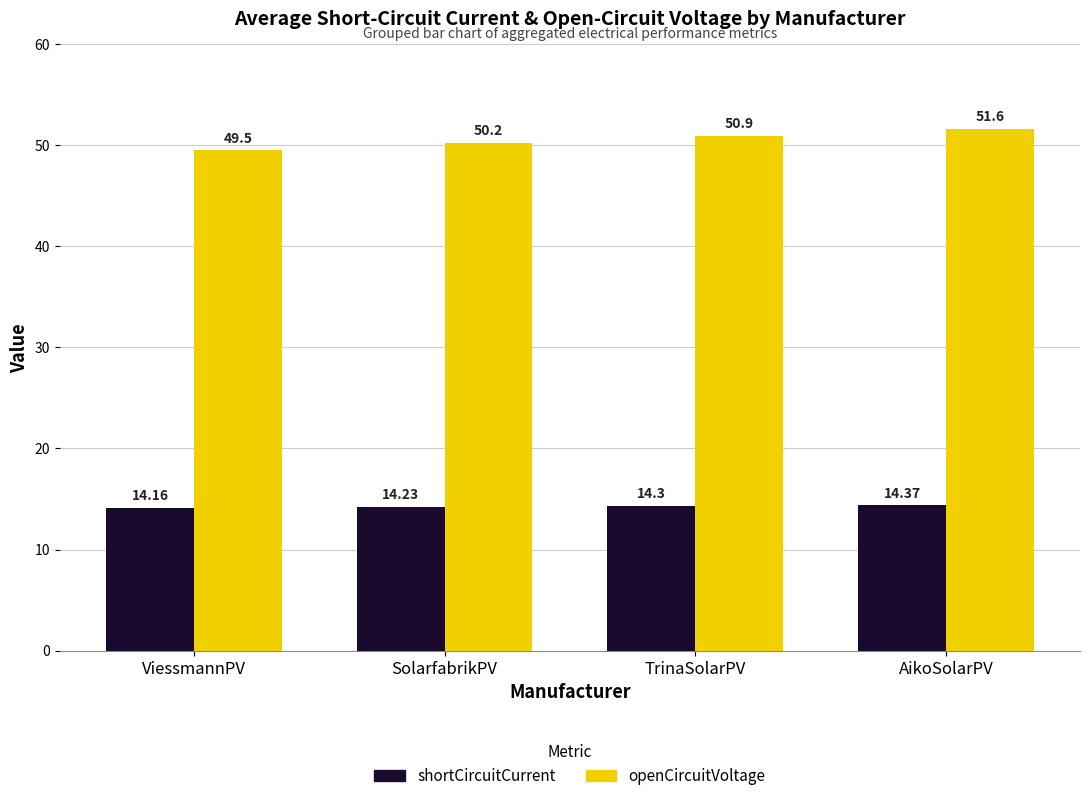

What is the total value across all series at ViessmannPV?

63.7